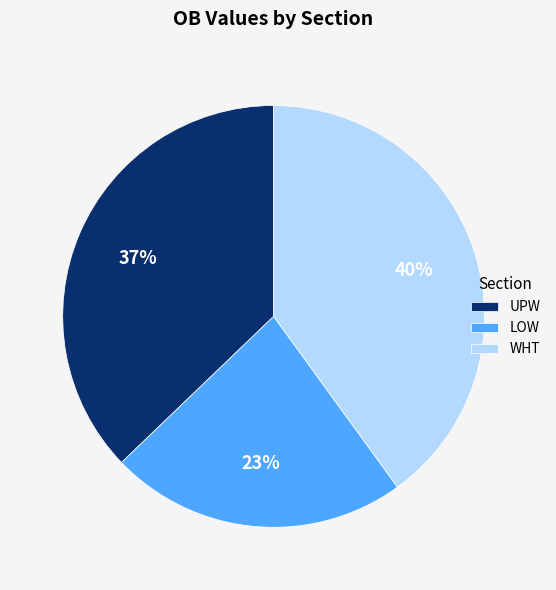

Rank the categories by value from highest to lowest.

WHT, UPW, LOW